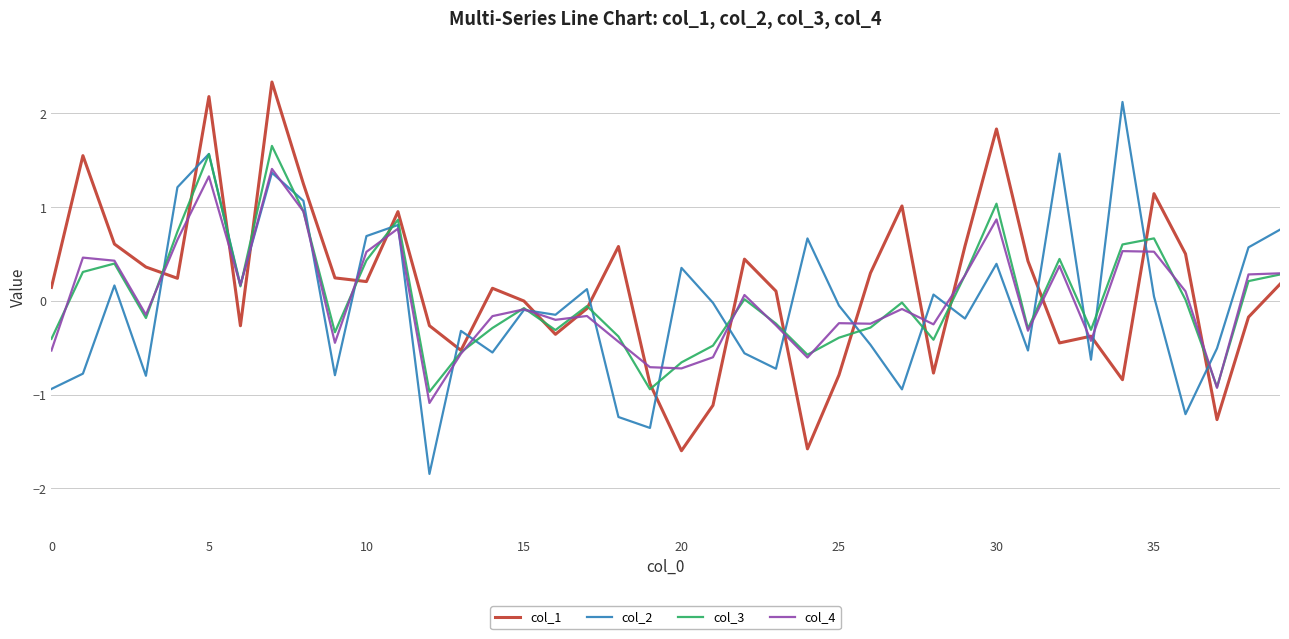

What is the sum of all col_2 values?

-1.0